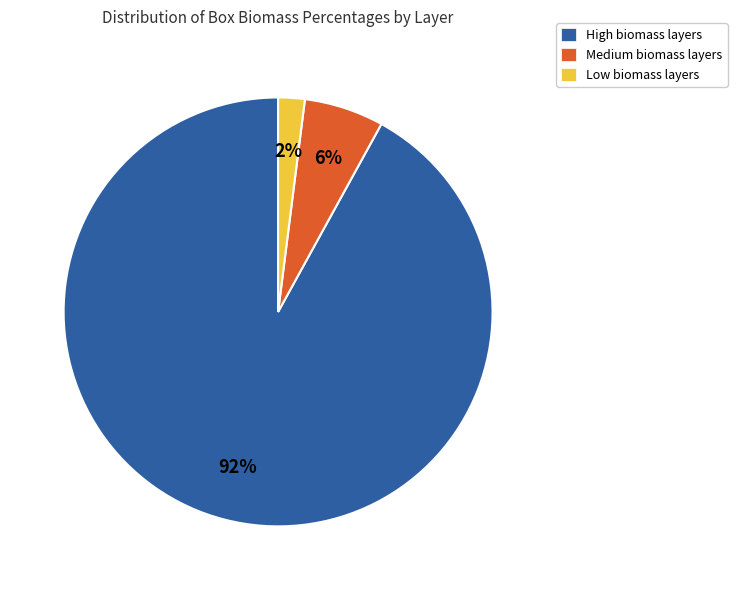

Is the sum of Medium biomass layers and High biomass layers greater than half?

Yes